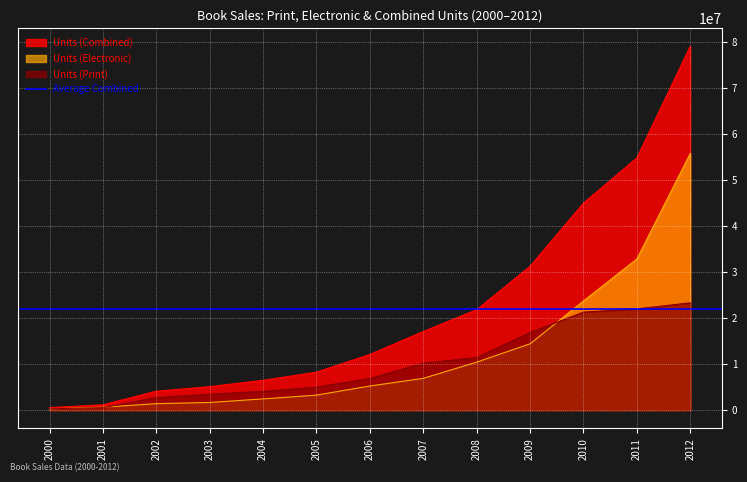

The Units (Combined) series shows 2101169 at 2003. True or false?

False